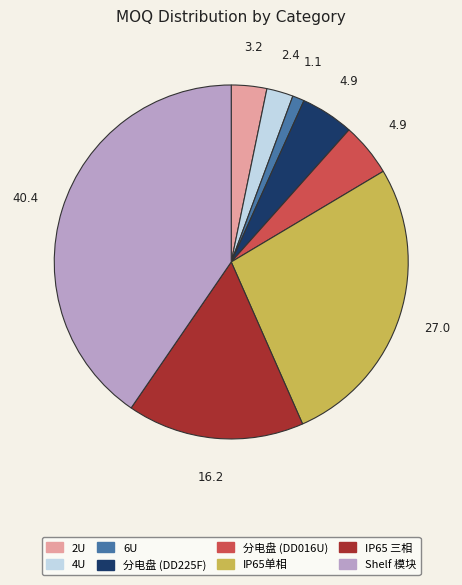

Which category has the smallest portion of the pie?

6U